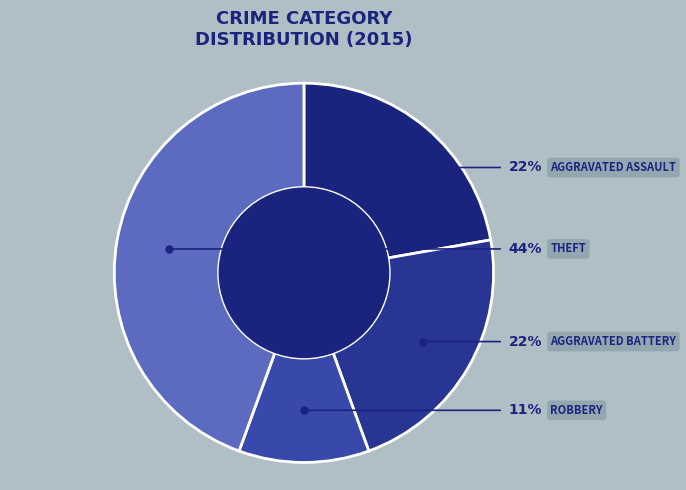

What portion of the pie excludes Motor Vehicle Theft?

100.0%